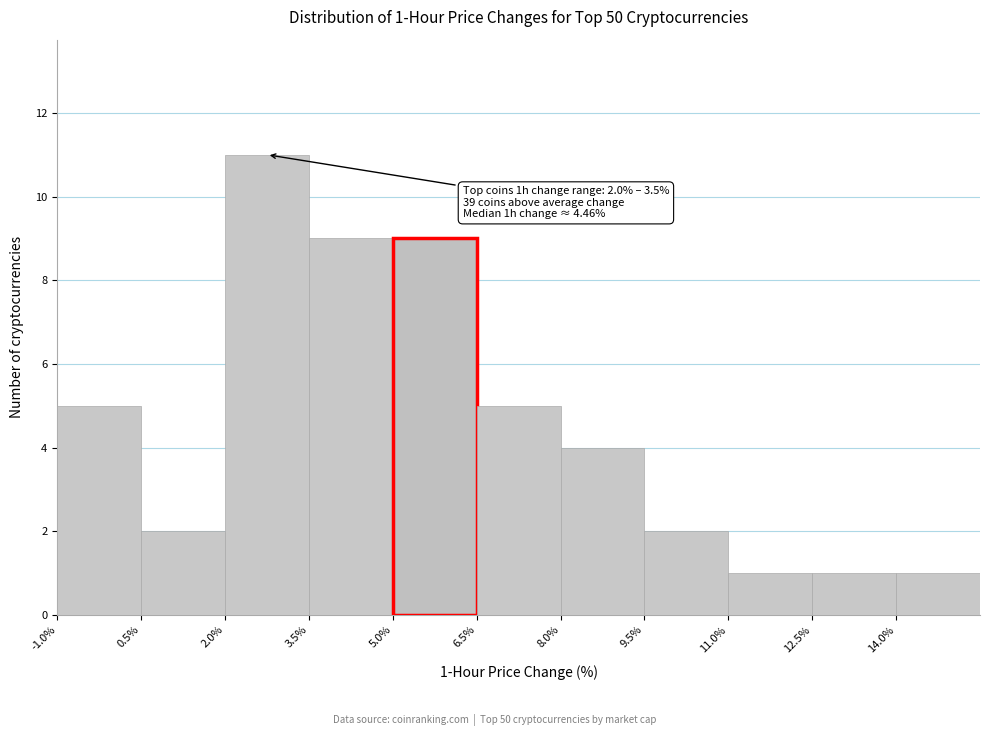

Which range on the x-axis has the tallest bar?

2.0 to 3.5